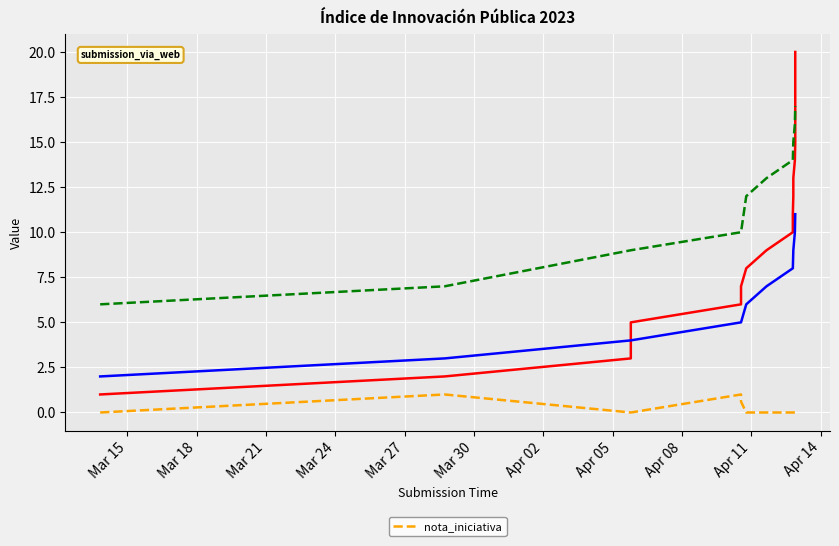

How many series are shown in this chart?

1